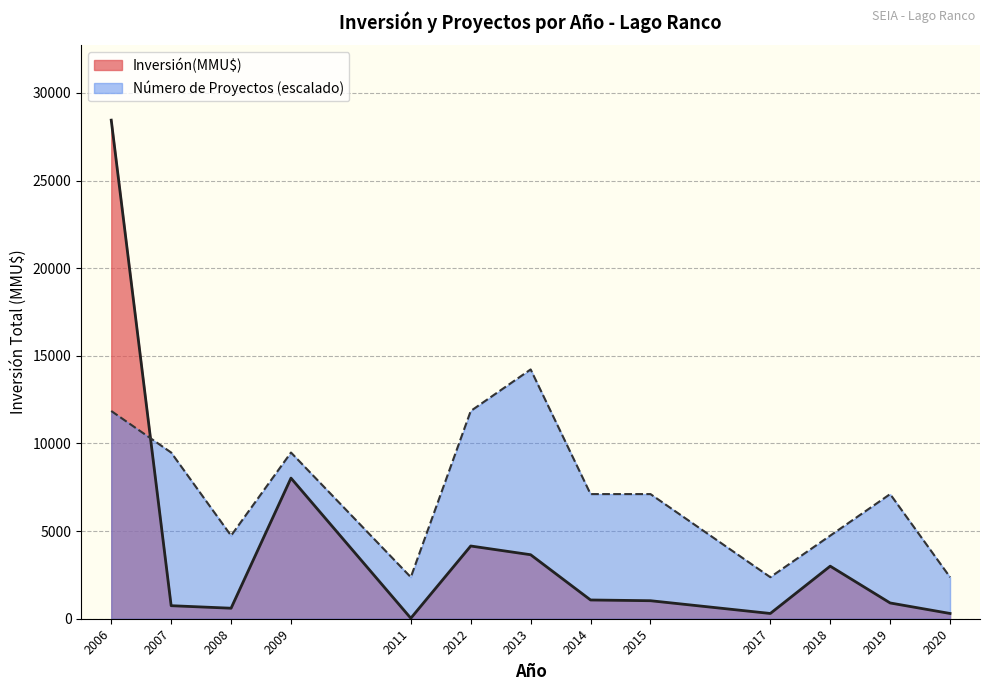

Which series changed the most between 2006 and 2020?

Inversión(MMU$)